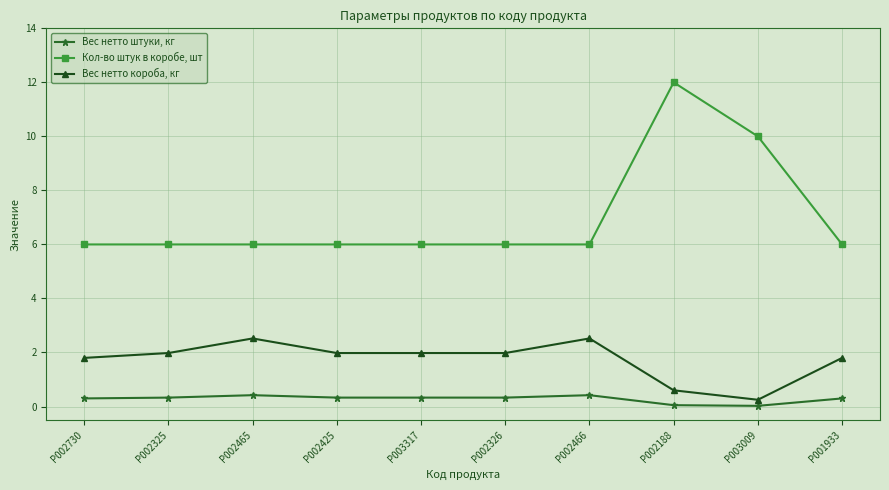

Does the chart have visible grid lines?

Yes